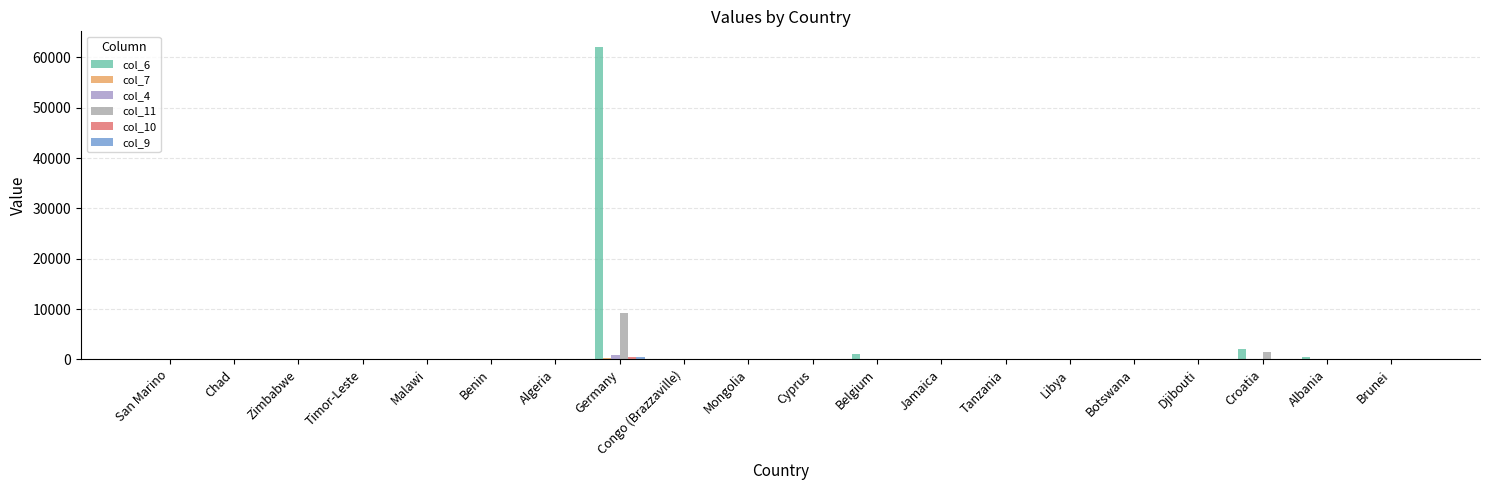

At which category is the sum across all series the highest?

Germany